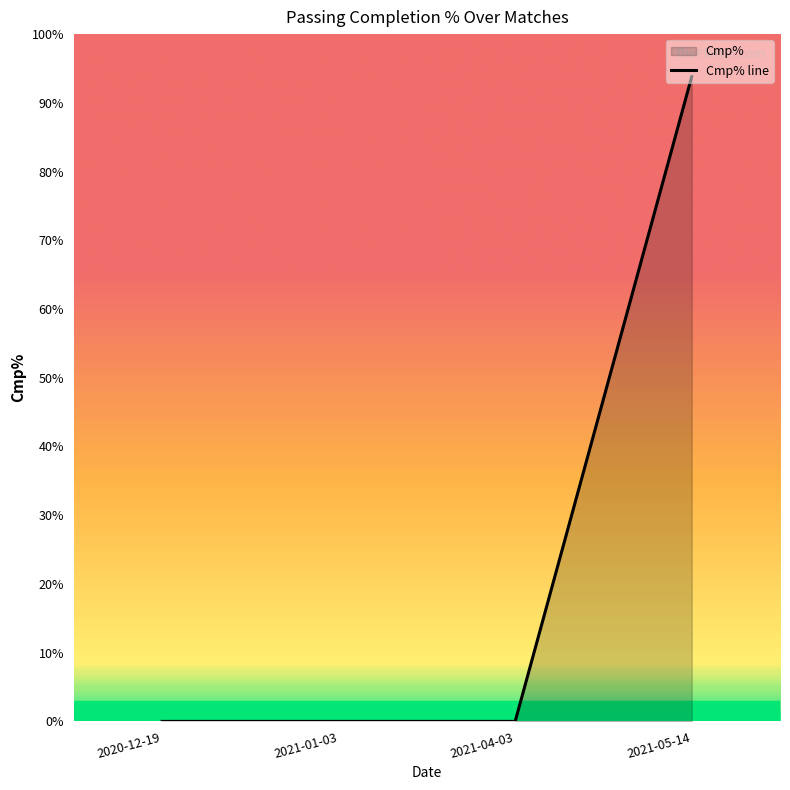

What position from the left is 2020-12-19?

1